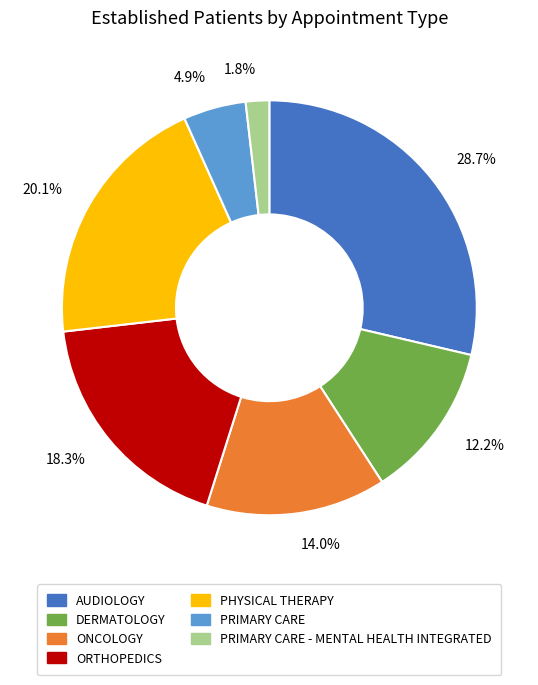

Is there a majority slice in this chart?

No